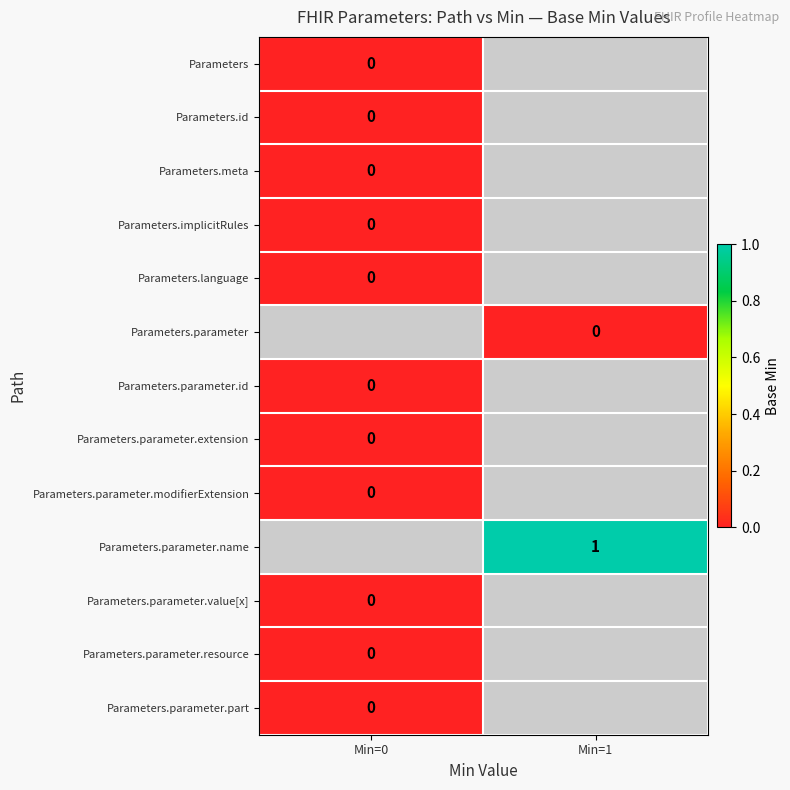

Is the value of Parameters.parameter.name at Min=1 greater than the value of Parameters.implicitRules at Min=0?

Yes